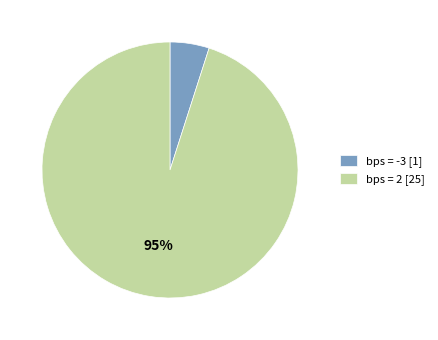

To the nearest percent, what portion does bps = -3 [1] represent?

5%